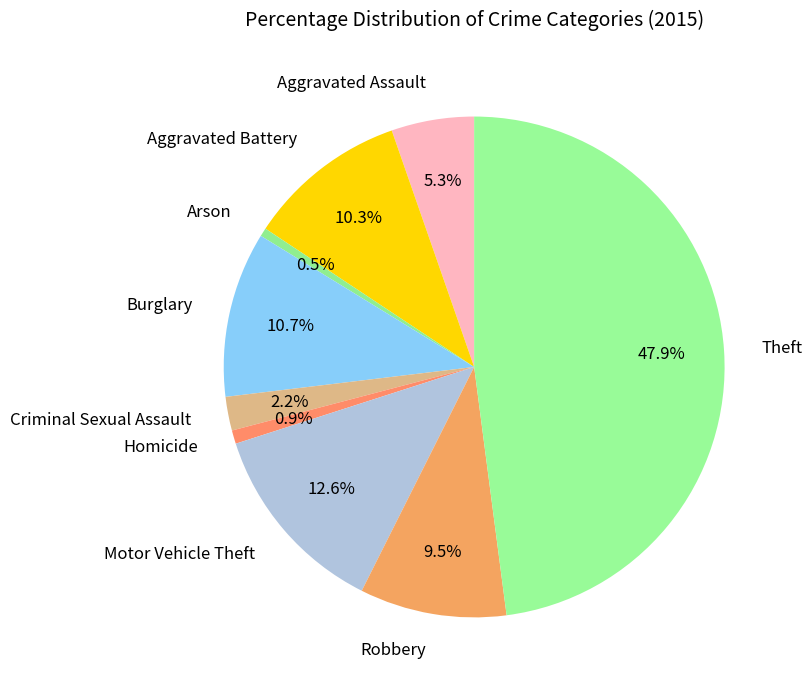

The Aggravated Assault slice represents 1% of the pie. True or false?

False